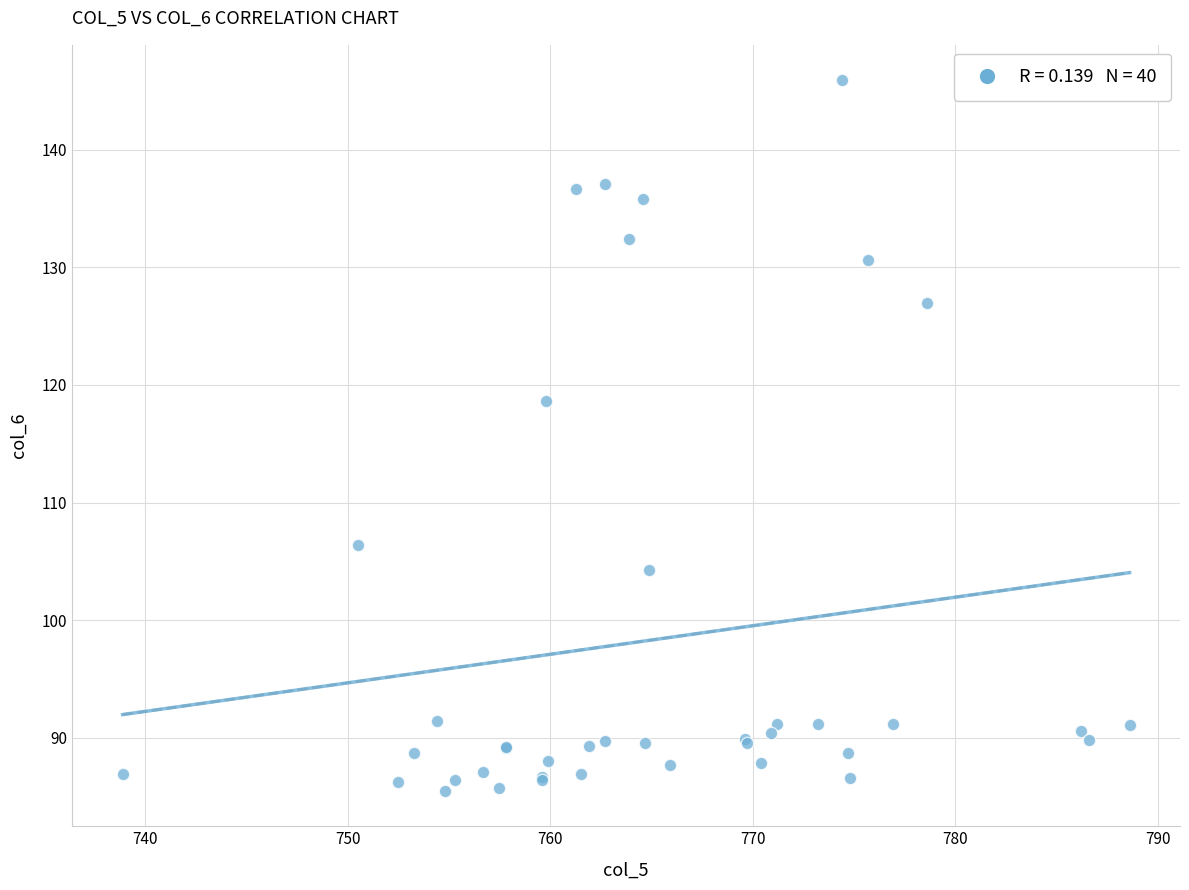

What Y value in the scatter plot is closest to 115?

118.6